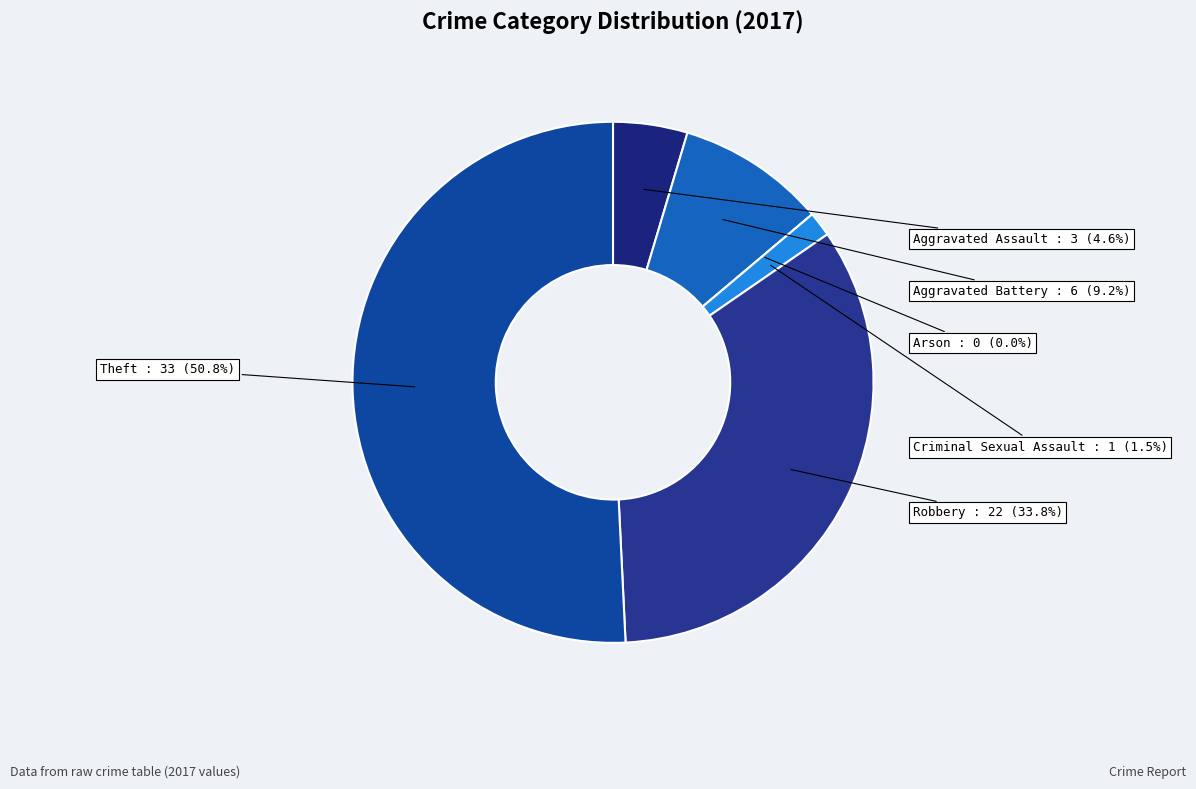

Does Criminal Sexual Assault represent more than half of the total?

No